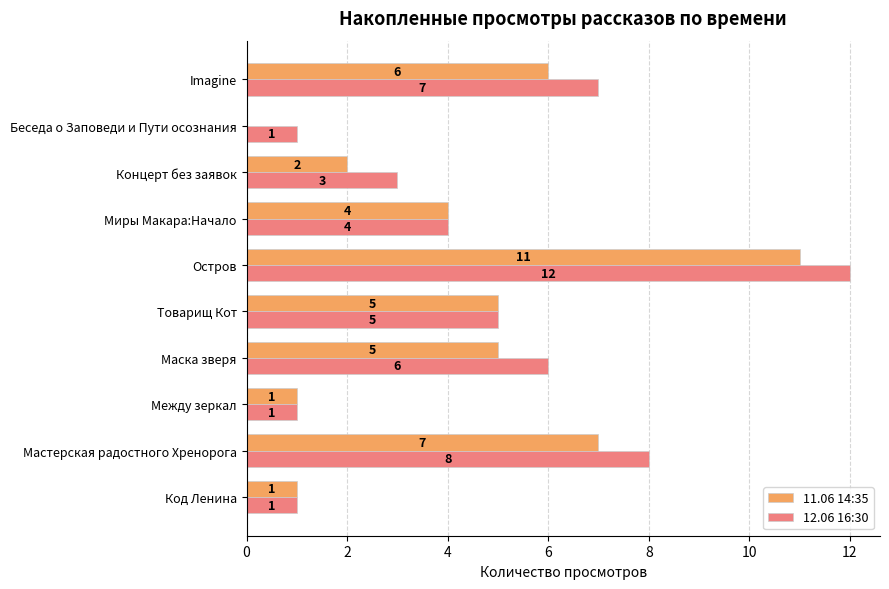

Which series changed the most between Миры Макара:Начало and Беседа о Заповеди и Пути осознания?

11.06 14:35